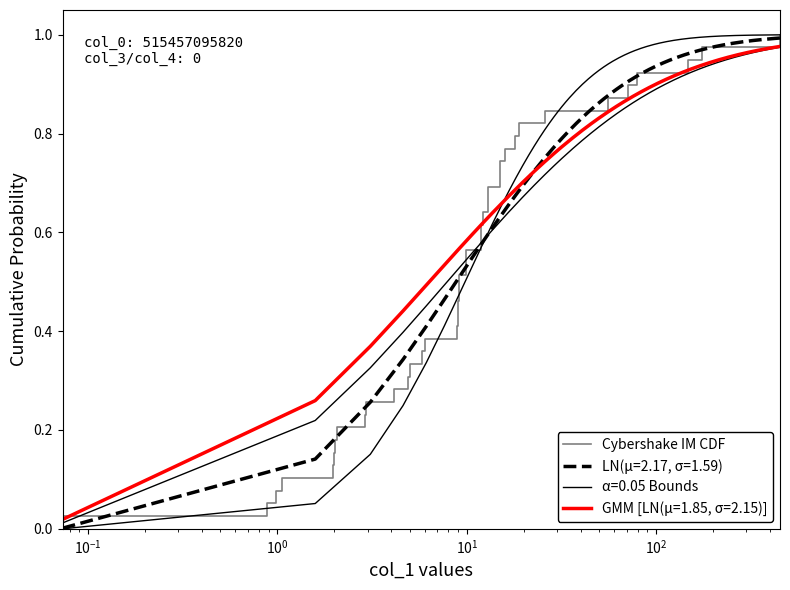

Count the number of categories in the chart.

39